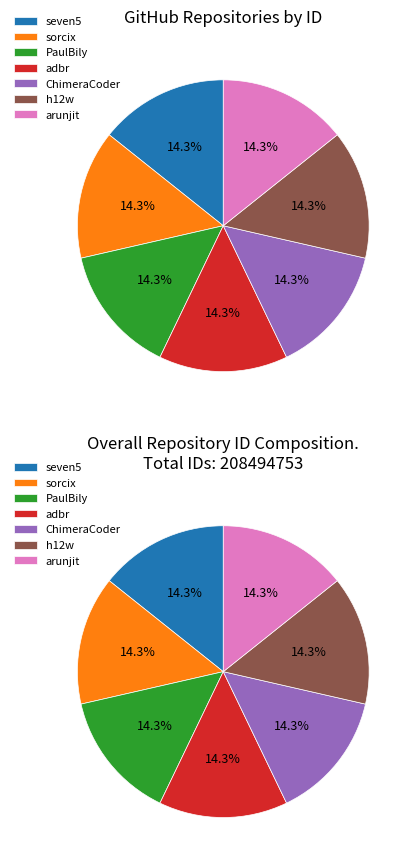

Does any single category account for the majority?

No